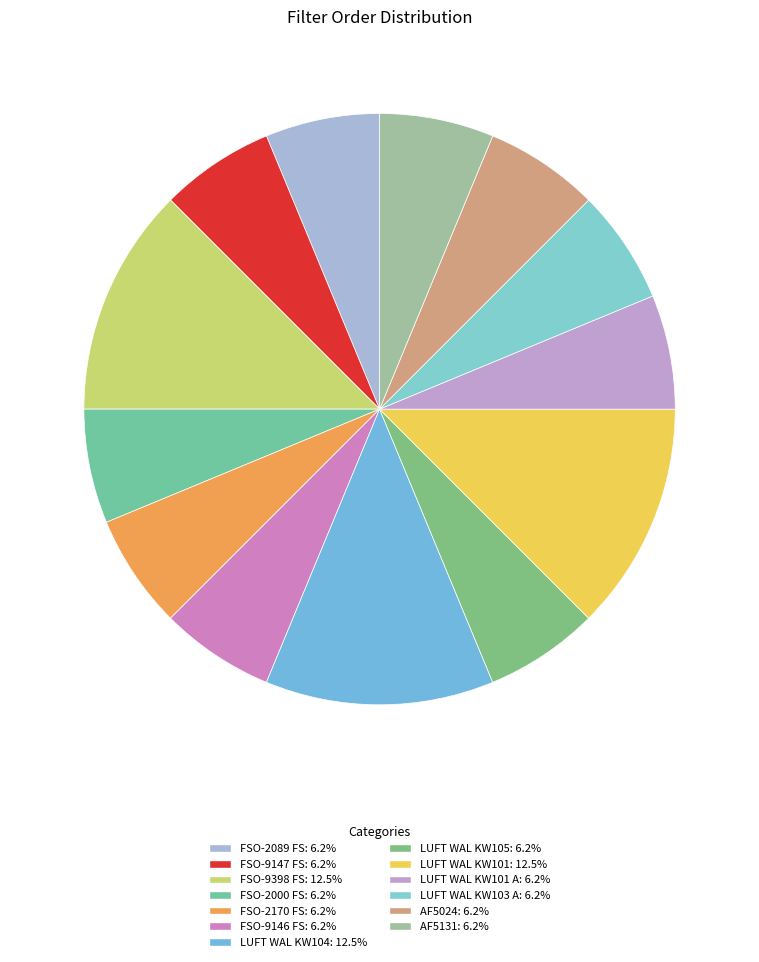

Rank the categories by value from lowest to highest.

FSO-2089 FS, FSO-9147 FS, FSO-2000 FS, FSO-2170 FS, FSO-9146 FS, LUFT WAL KW105, LUFT WAL KW101 A, LUFT WAL KW103 A, AF5024, AF5131, FSO-9398 FS, LUFT WAL KW104, LUFT WAL KW101